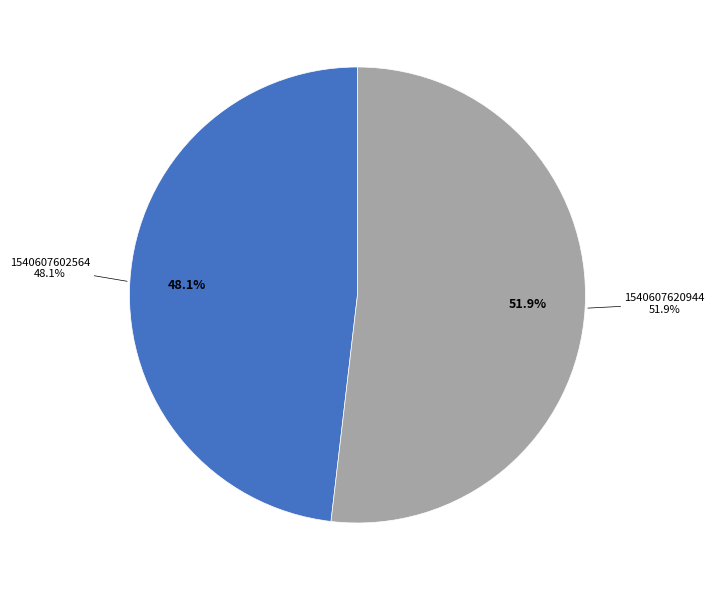

Between 1540607620944 and 1540607602564, which is larger?

1540607620944